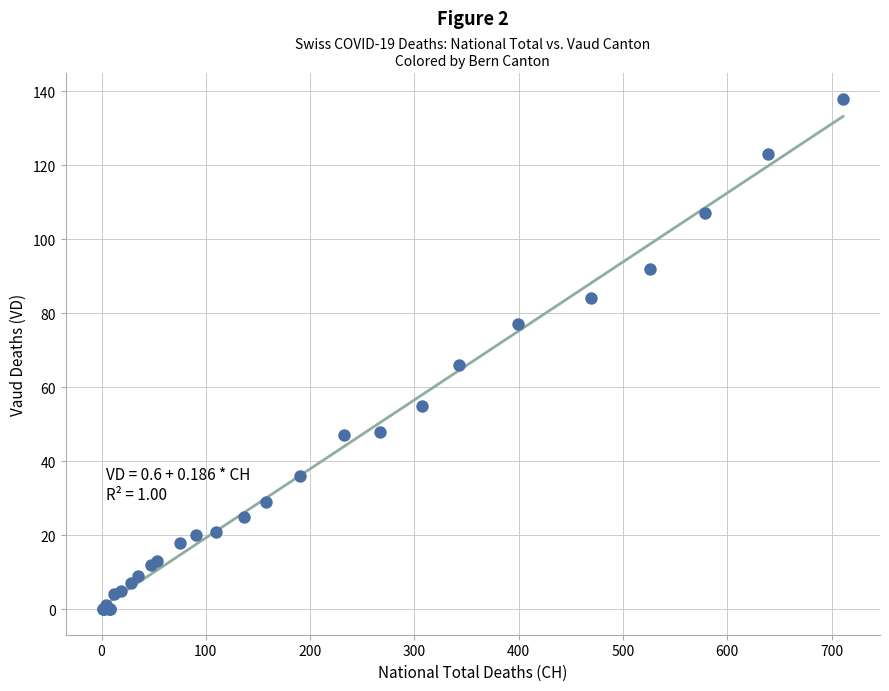

What Y value in the scatter plot is closest to 69?

66